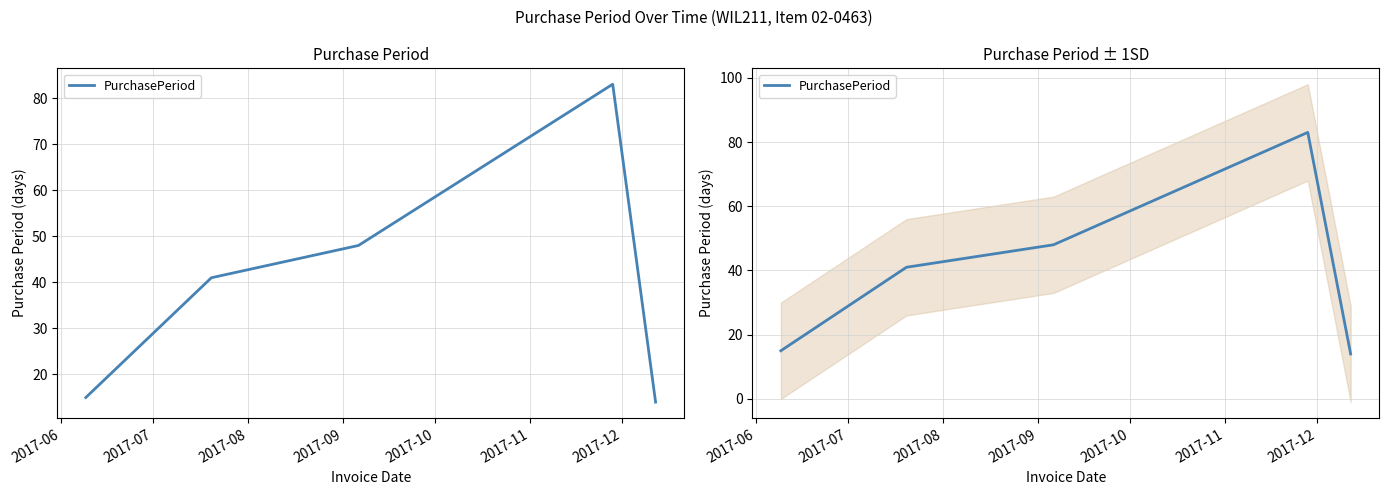

What is the maximum value shown in the chart?

83